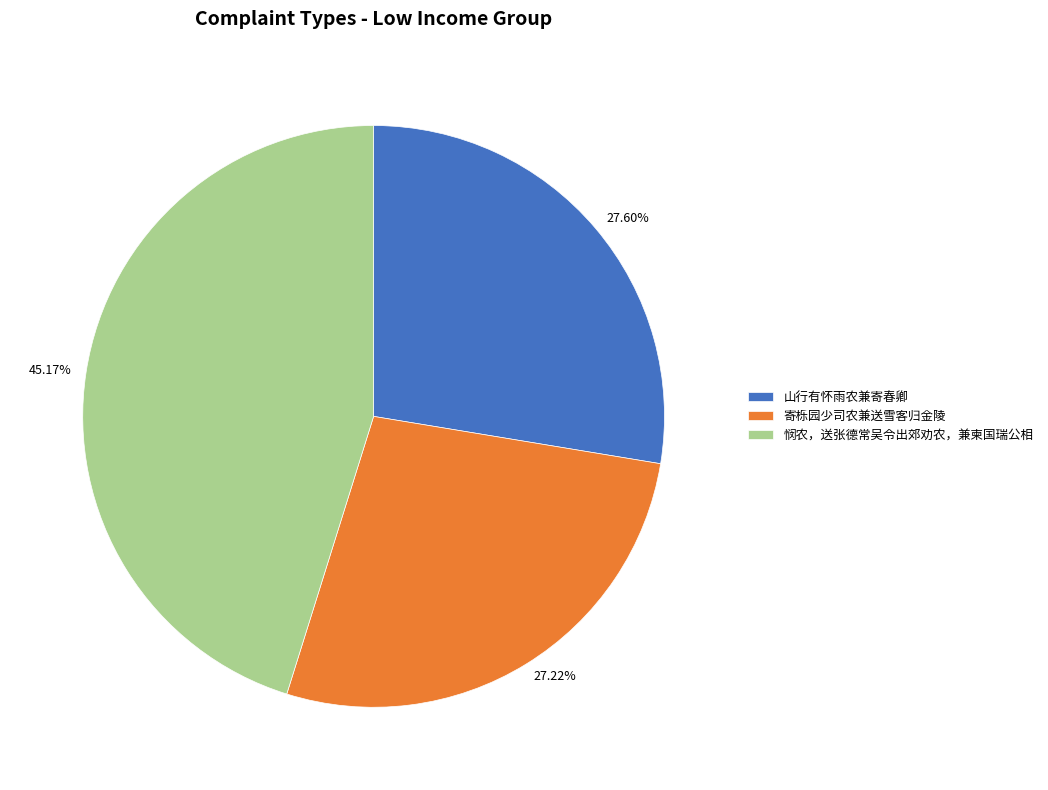

Is there a majority slice in this chart?

No